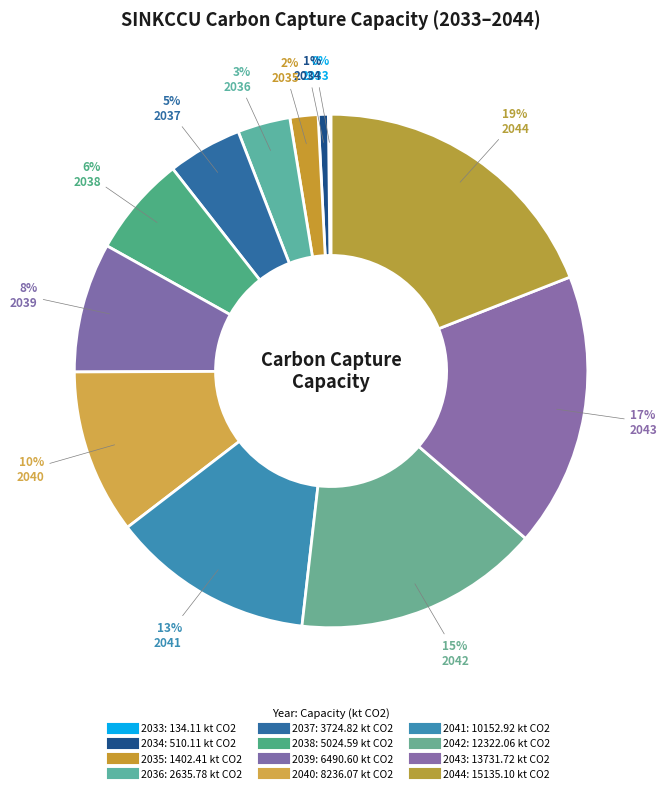

Which slice is the largest?

2044